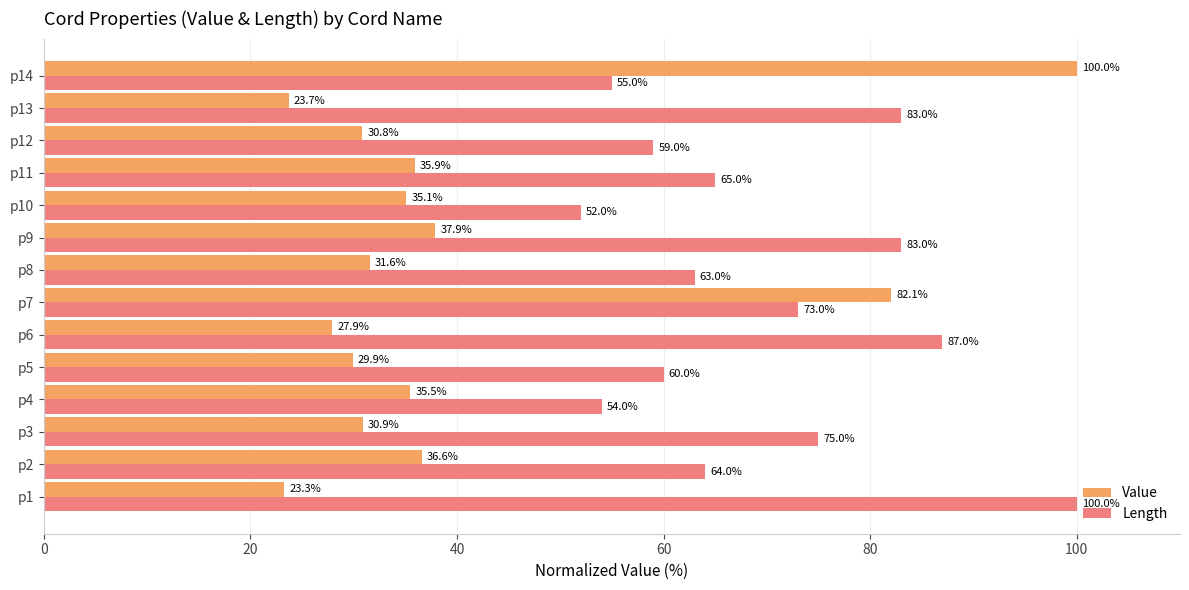

Which series has the largest range (max minus min)?

Value